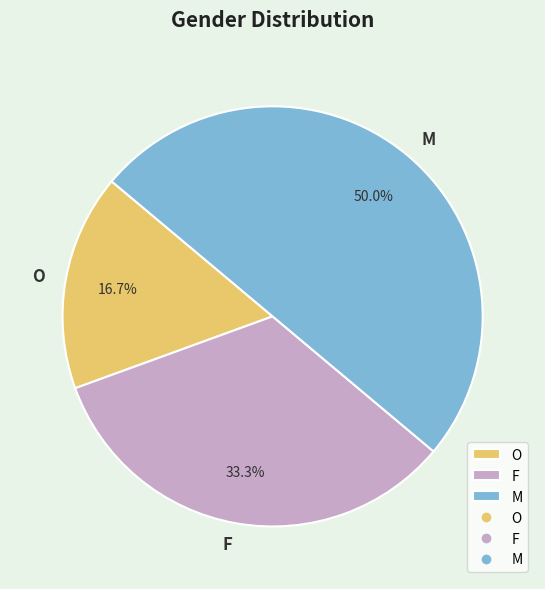

What percentage is the M slice, to the nearest percent?

50%